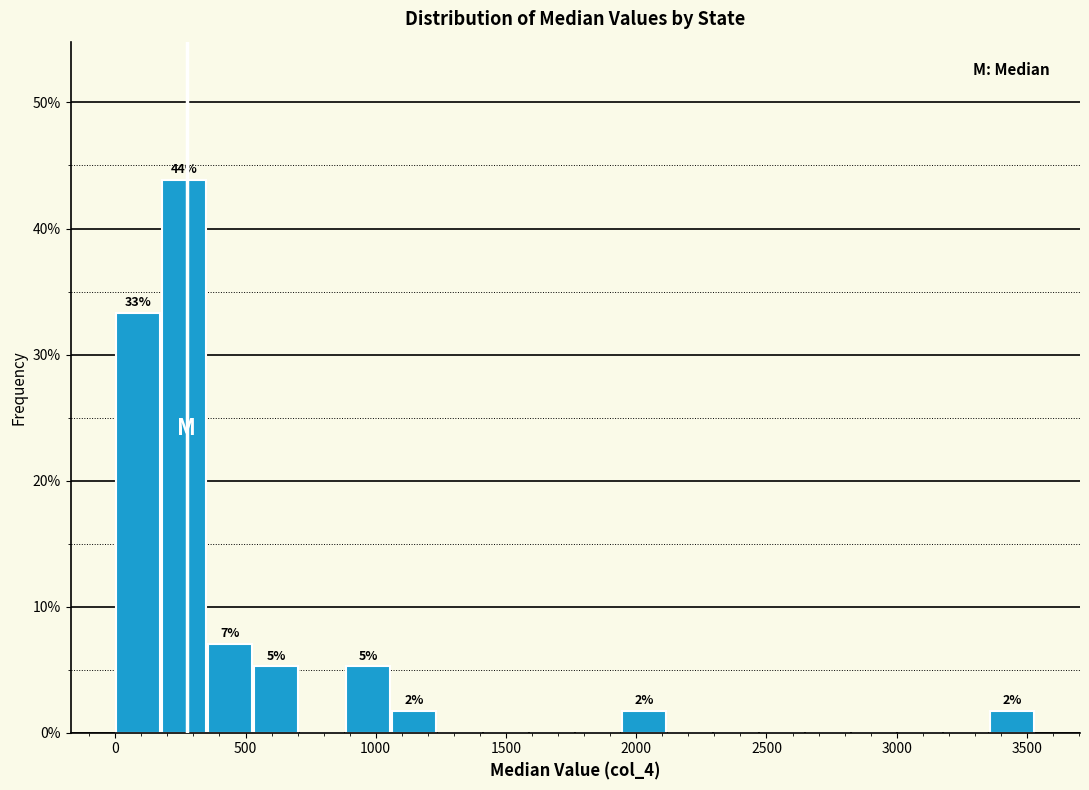

Read against the x-axis, roughly where is the centre of the tallest bar?

250